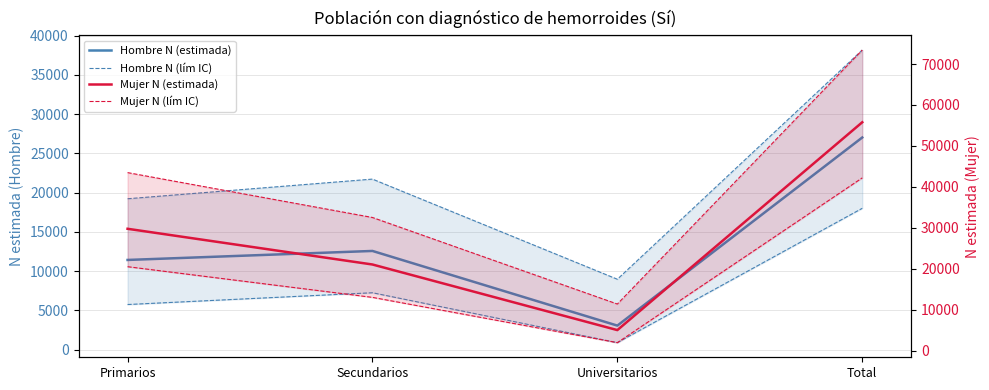

What is the total value across all series at Secundarios?

108026